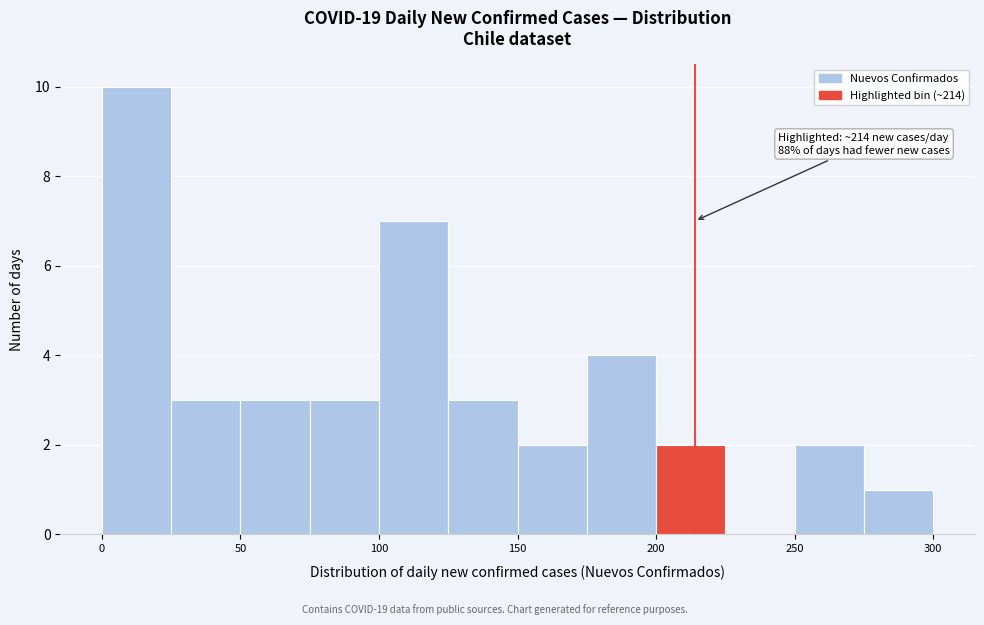

Over which range of the x-axis is the bar tallest?

0 to 25